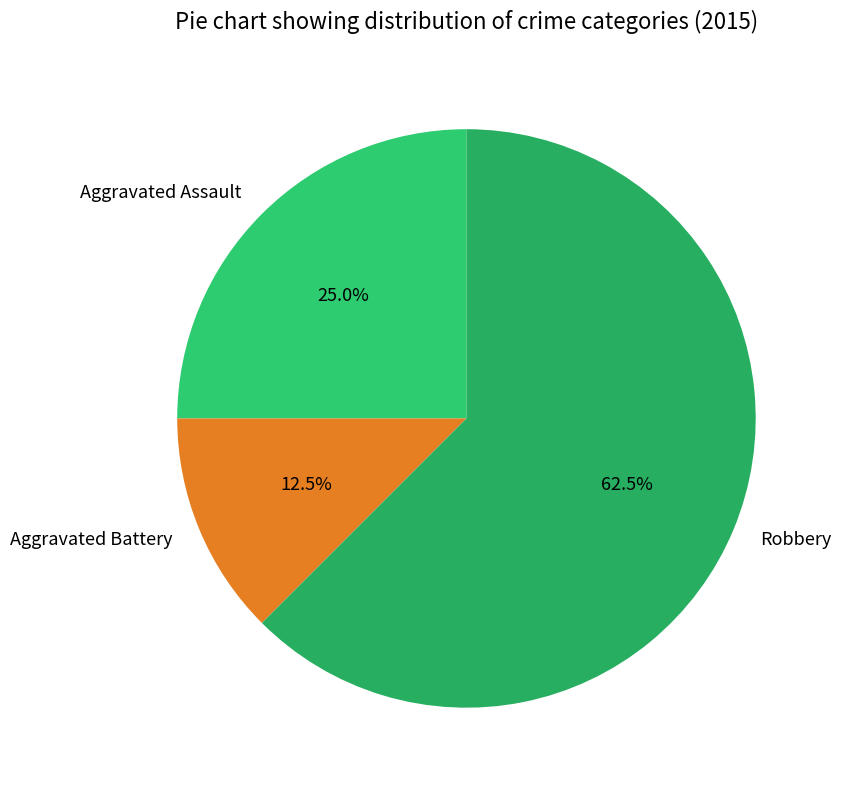

Which has a higher value, Aggravated Battery or Robbery?

Robbery